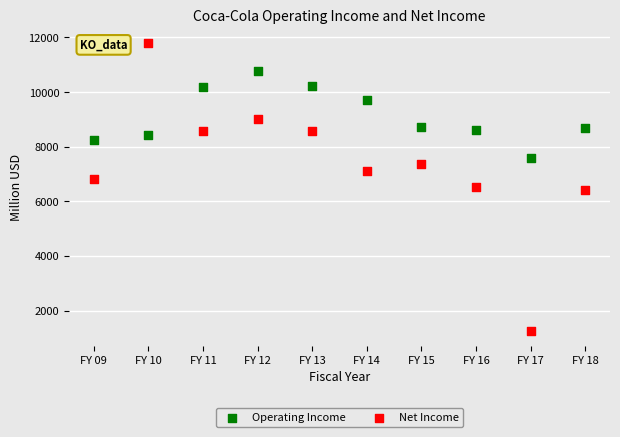

Which series reaches the maximum Y coordinate?

Net Income